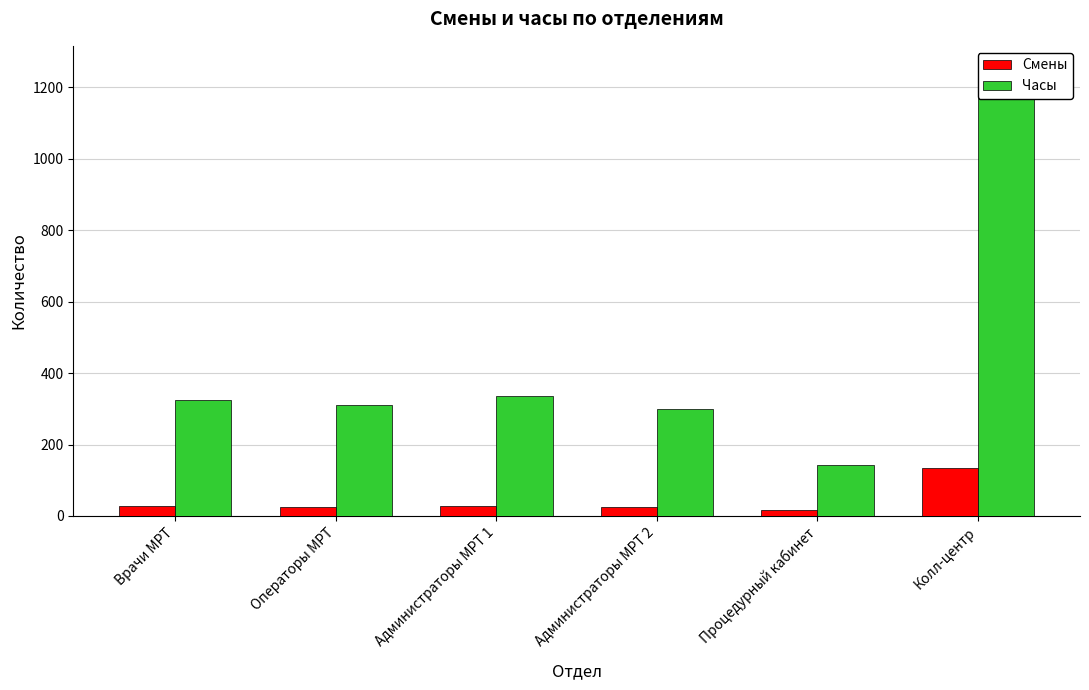

How many bars are there in total?

12